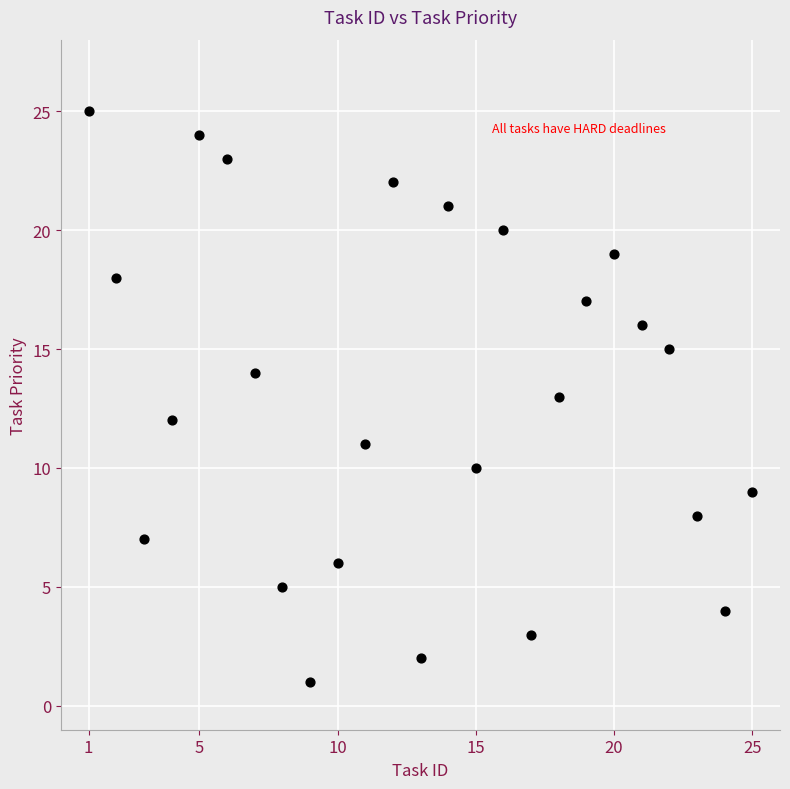

What is the range of X values (max minus min)?

24